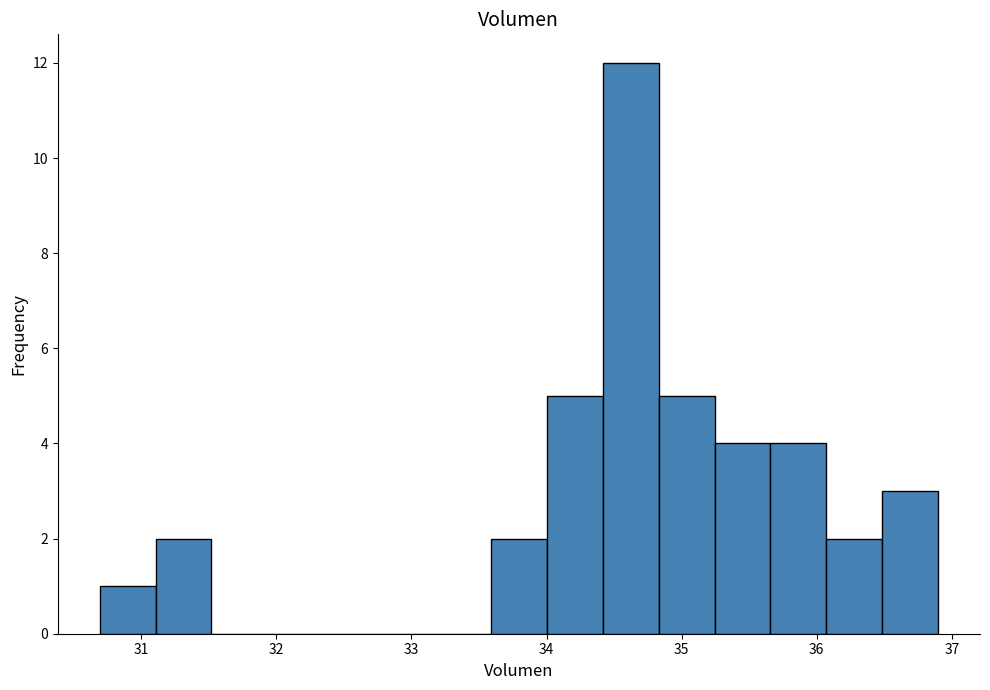

Reading left to right, transcribe this chart: for each bar, give the range it covers on the x-axis and its height. Neither the bar edges nor the heights are printed on the chart, so give them approximately, as read against the axes.

30.7 to 31.1: 1
31.1 to 31.5: 2
31.5 to 31.9: 0
31.9 to 32.3: 0
32.3 to 32.8: 0
32.8 to 33.2: 0
33.2 to 33.6: 0
33.6 to 34.0: 2
34.0 to 34.4: 5
34.4 to 34.8: 12
34.8 to 35.2: 5
35.2 to 35.7: 4
35.7 to 36.1: 4
36.1 to 36.5: 2
36.5 to 36.9: 3